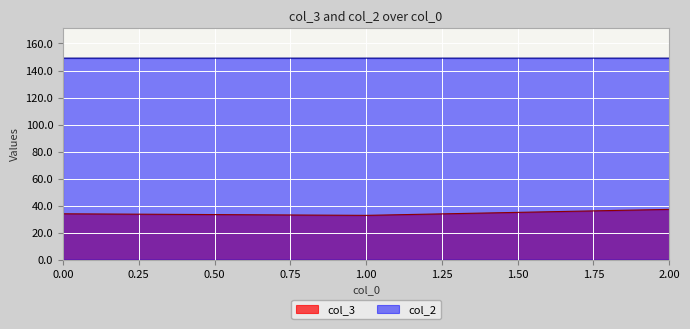

Which series has the widest spread of values?

col_3